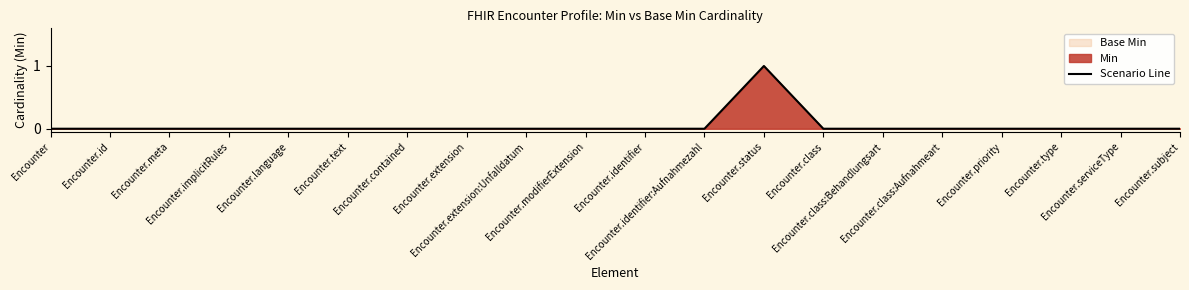

How many lines are shown in the chart?

1